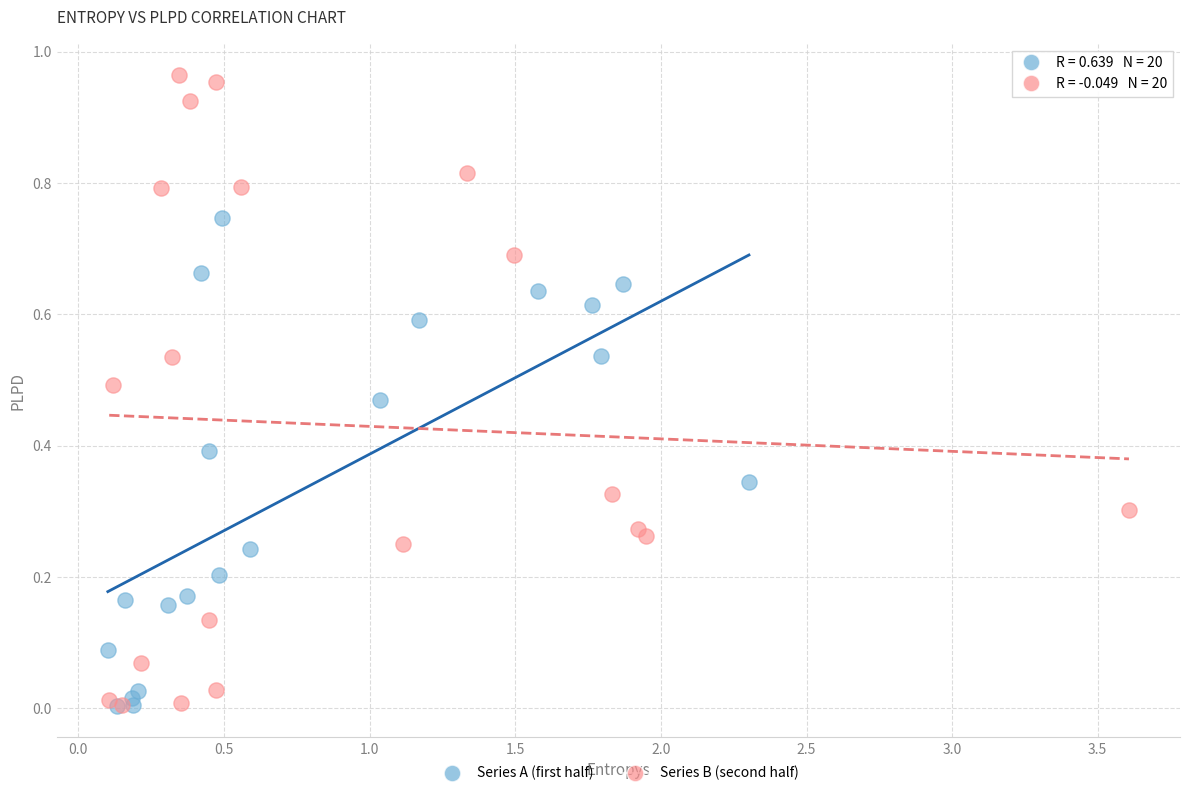

Which series has the widest spread of Y values?

Series B (second half)